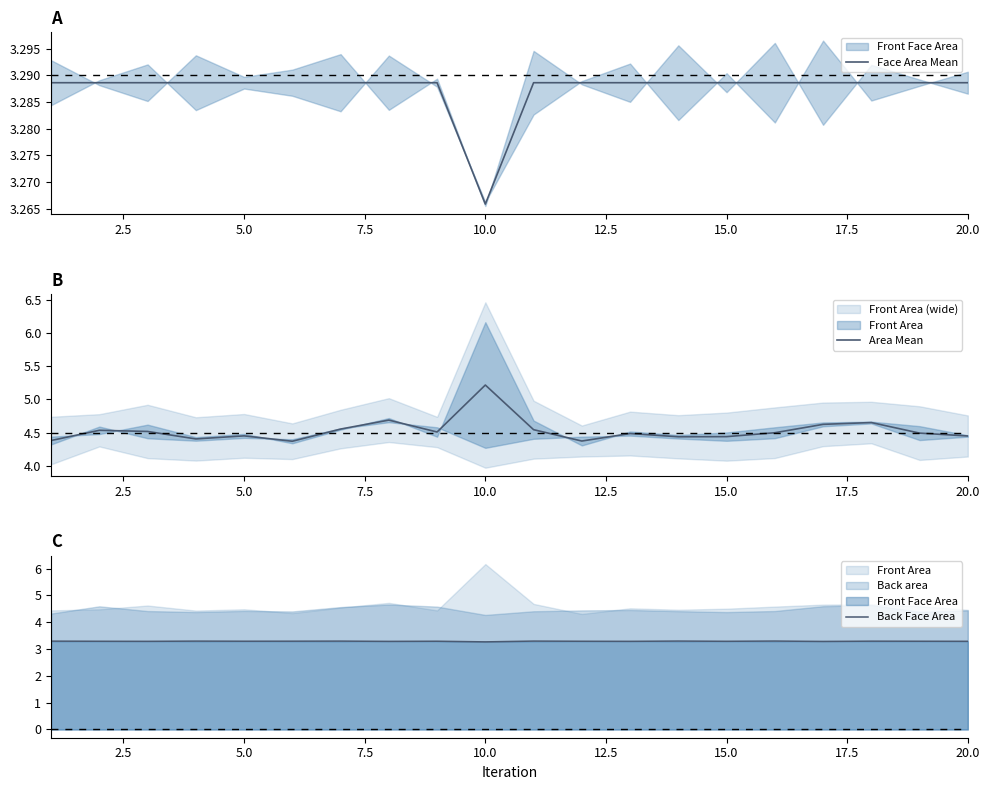

The value of Back Face Area at 10.0 is 0.7. True or false?

False